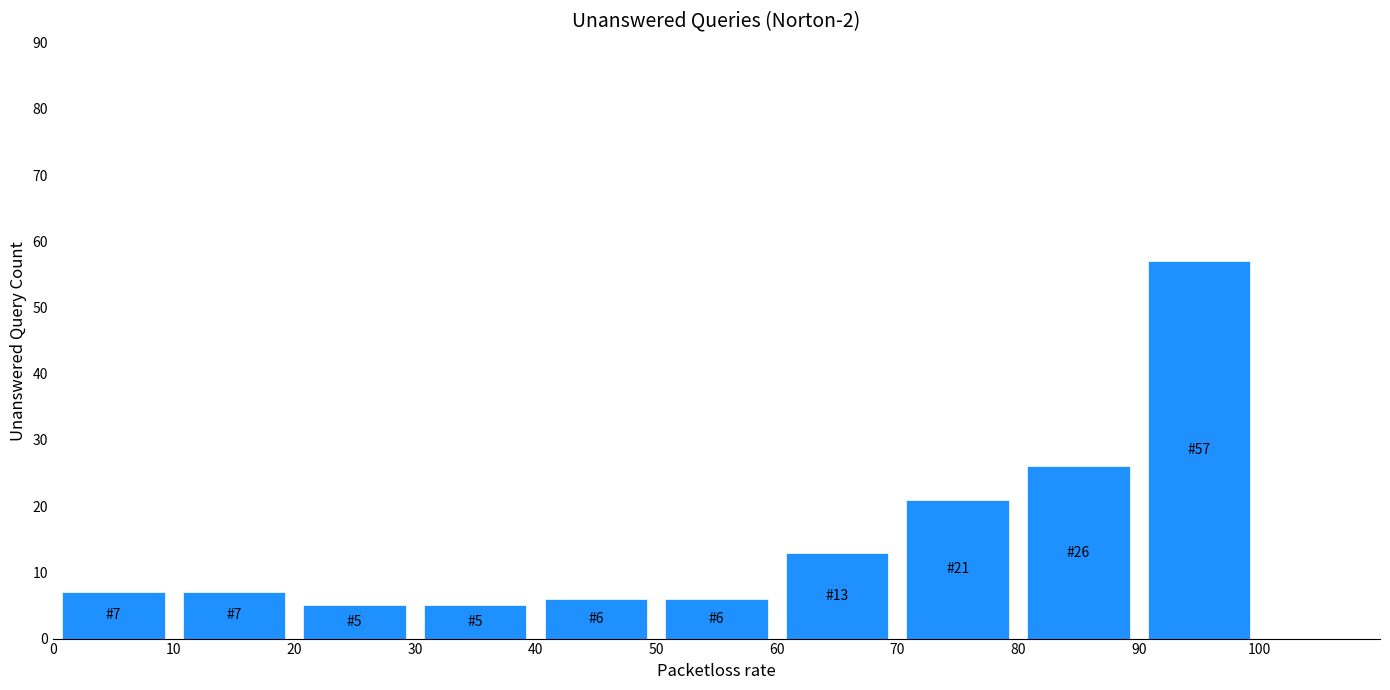

Over which range of the x-axis is the bar tallest?

90 to 100